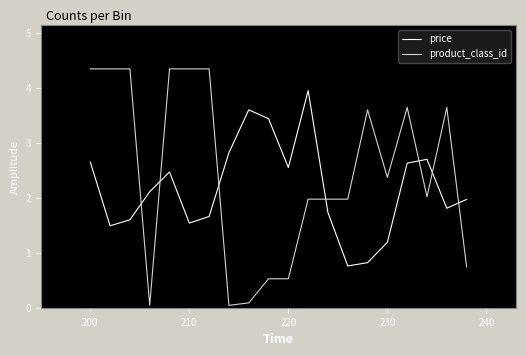

Which series has the largest total across all categories?

product_class_id